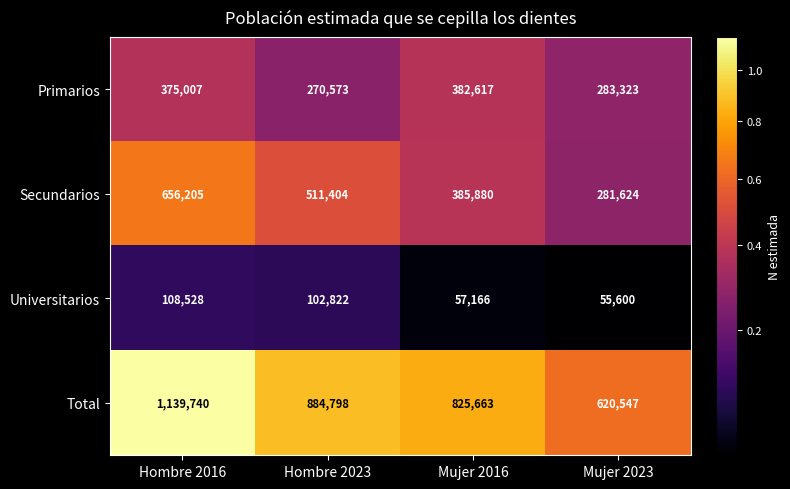

Reading right to left, what are all the values shown in this chart?

Primarios: Mujer 2023=283323	Mujer 2016=382617	Hombre 2023=270573	Hombre 2016=375007
Secundarios: Mujer 2023=281624	Mujer 2016=385880	Hombre 2023=511404	Hombre 2016=656205
Universitarios: Mujer 2023=55600	Mujer 2016=57166	Hombre 2023=102822	Hombre 2016=108528
Total: Mujer 2023=620547	Mujer 2016=825663	Hombre 2023=884798	Hombre 2016=1139740